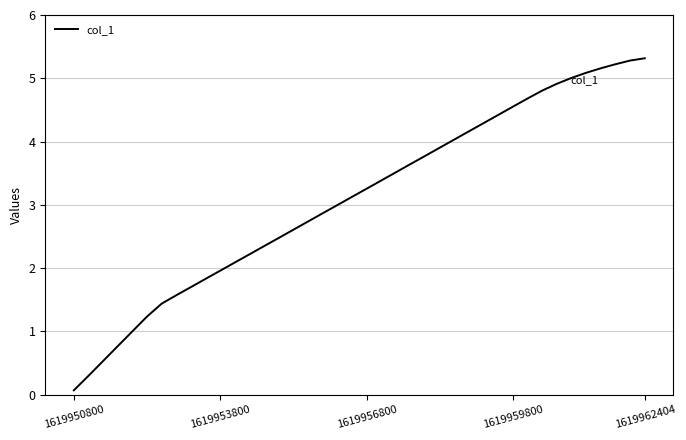

What is the difference between the maximum and minimum values?

5.2